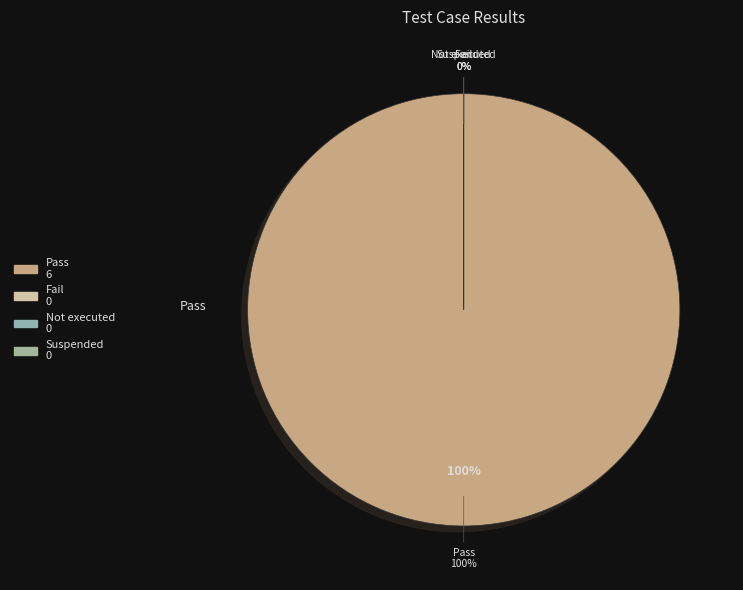

Combined, do Not executed and Fail account for over 50%?

No